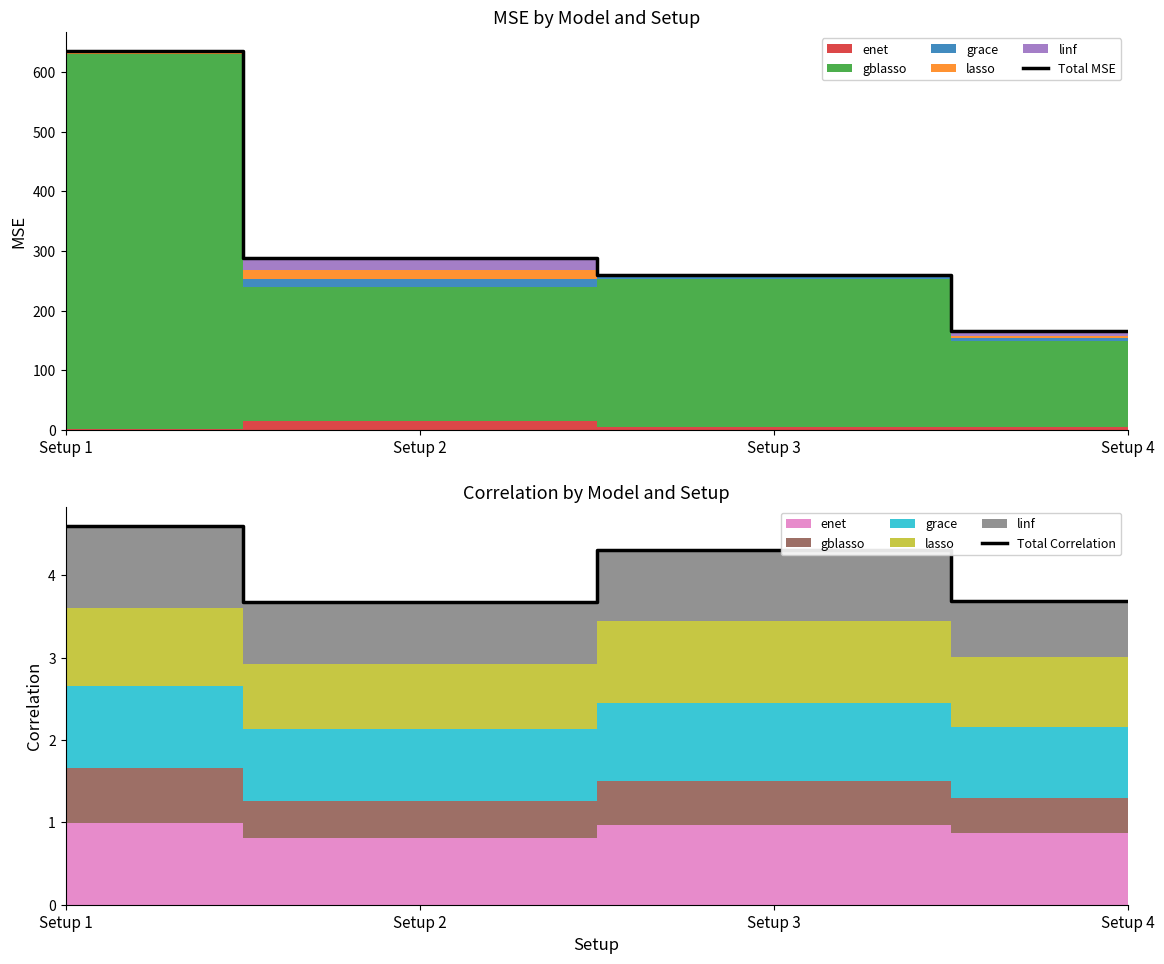

What is the difference between the maximum and second lowest values in the Total MSE series?

375.6